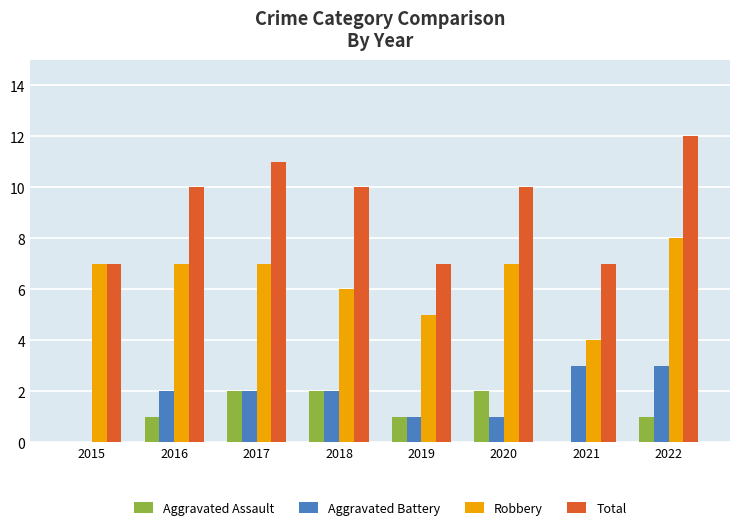

What is the sum of all Aggravated Battery values?

14